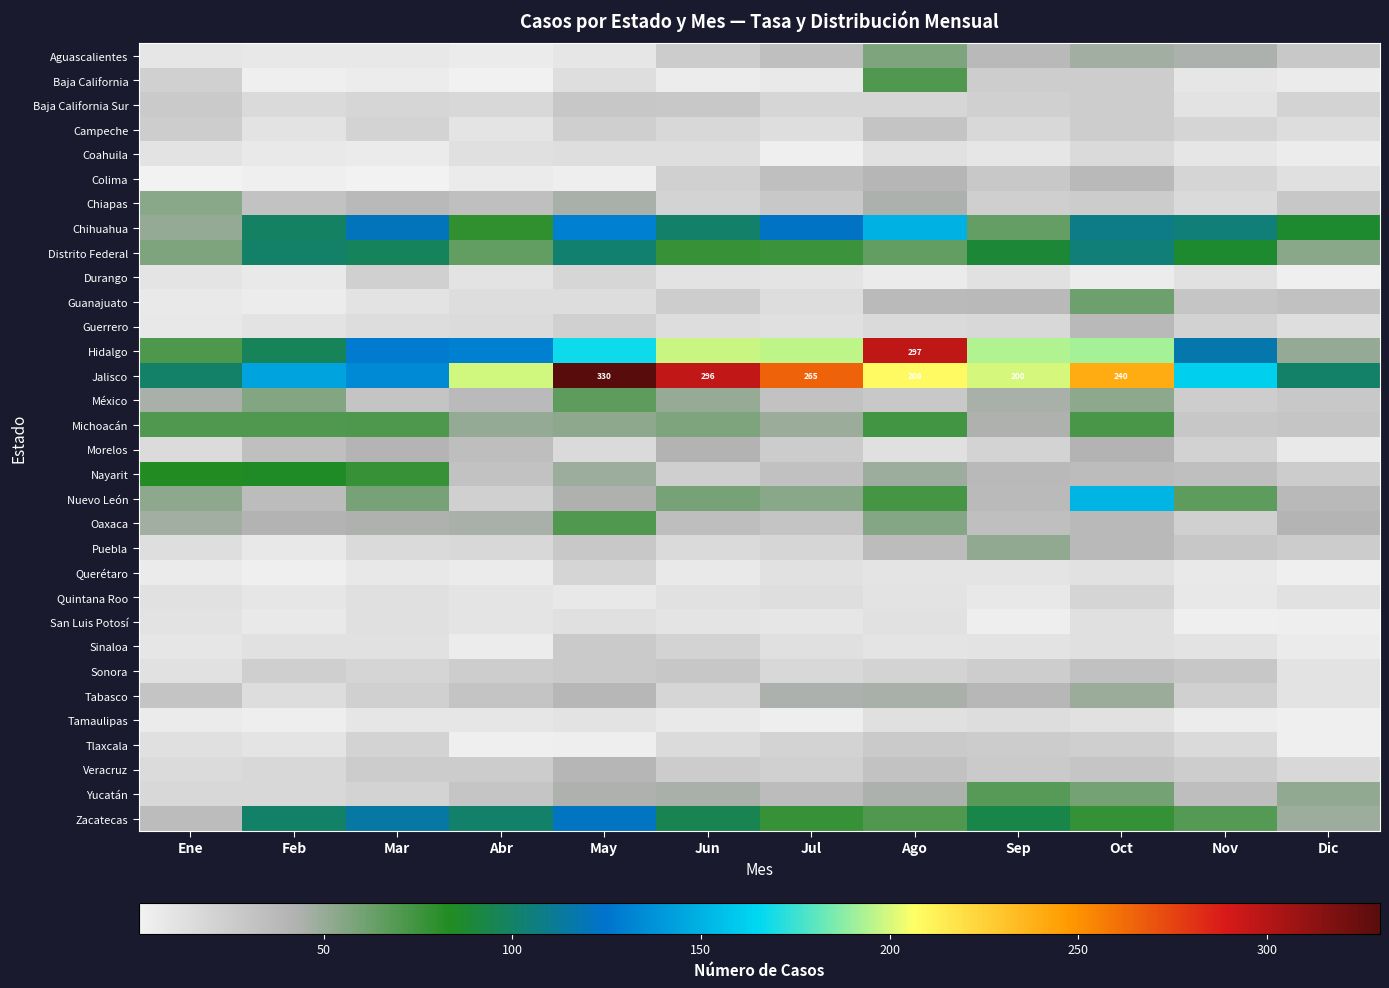

What is the difference between the Veracruz values at Oct and Ene?

14